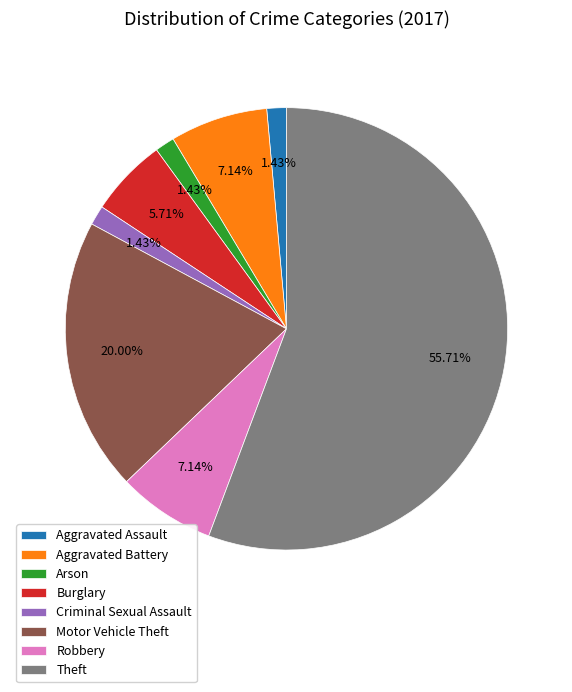

Between Criminal Sexual Assault and Motor Vehicle Theft, which is larger?

Motor Vehicle Theft